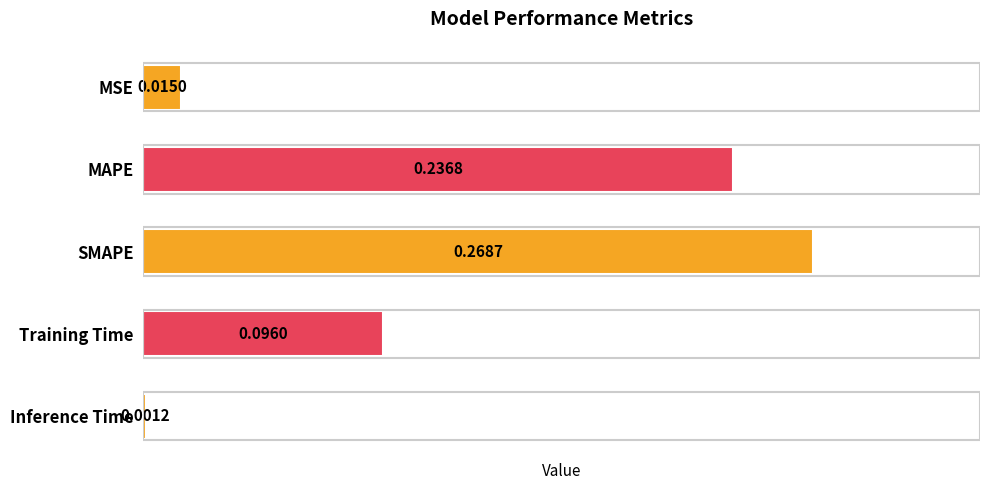

What is the sum of all values?

0.6